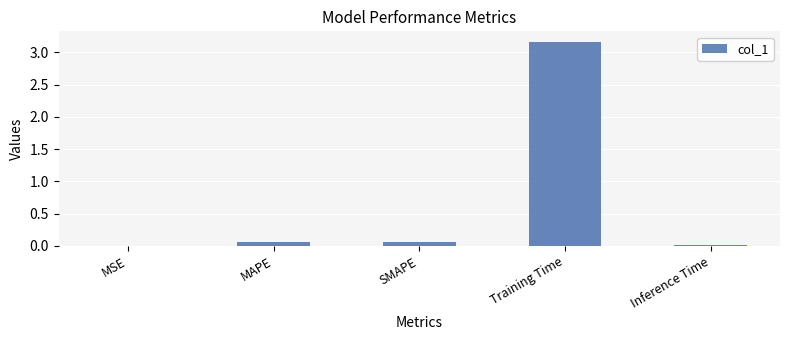

What is the sum of all values?

3.3